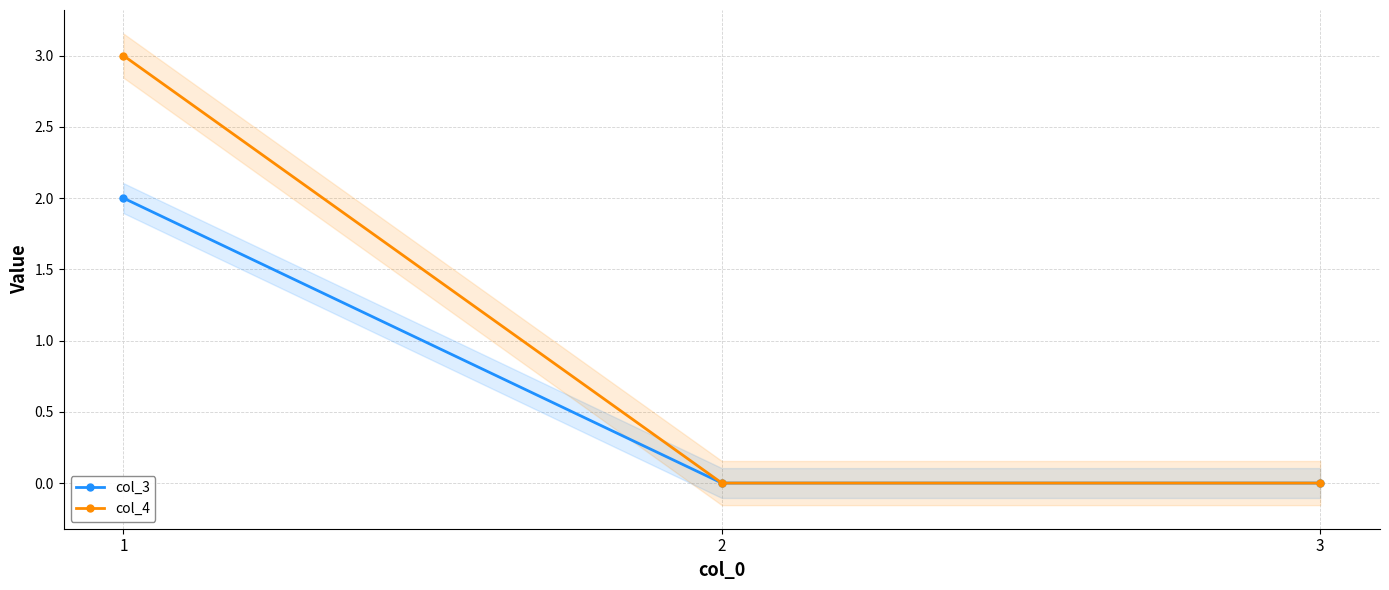

List the series in order of their overall mean, lowest first.

col_3, col_4